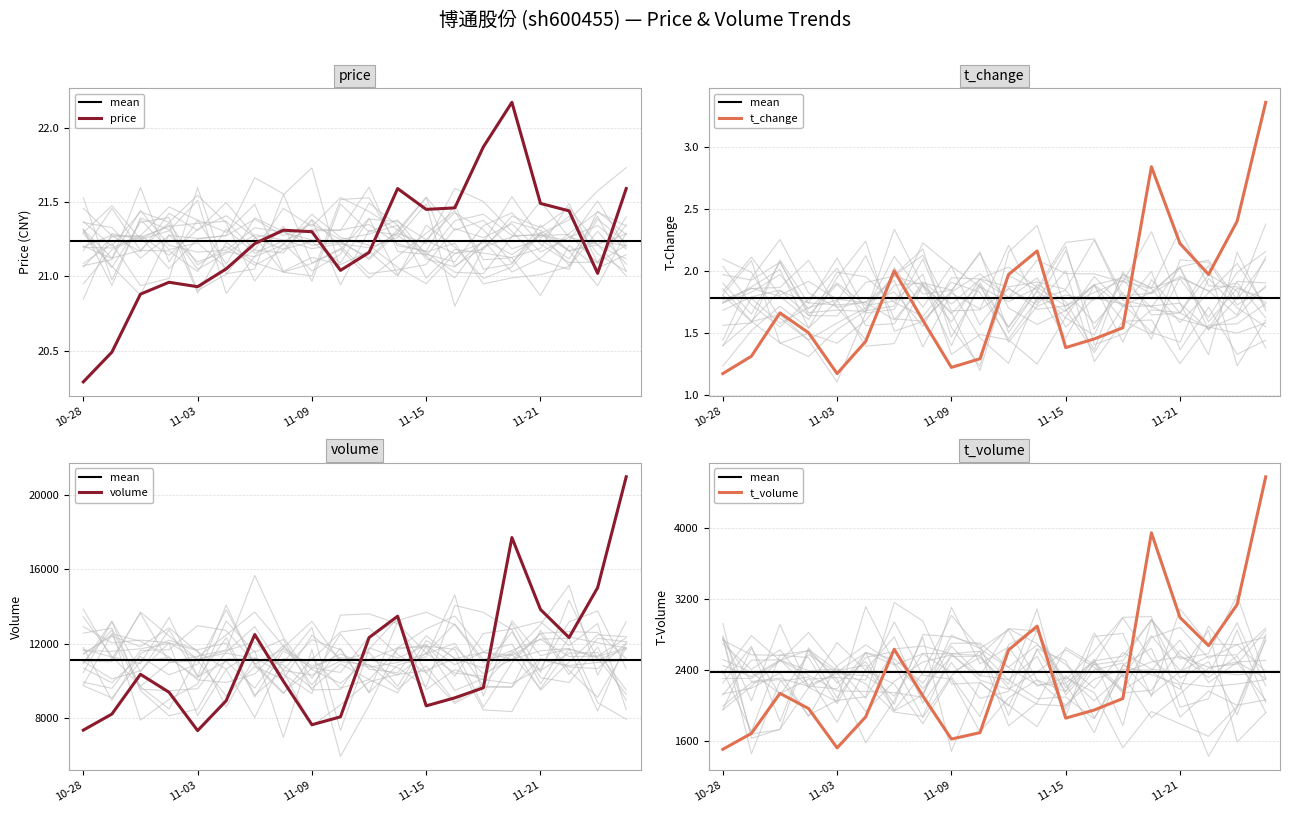

Reading left to right, what are all the values shown in this chart?

price: 20.3	20.5	20.9	21.0	20.9	21.1	21.2	21.3	21.3	21.0	21.2	21.6	21.4	21.5	21.9	22.2	21.5	21.4	21.0	21.6
t_change: 1.2	1.3	1.7	1.5	1.2	1.4	2.0	1.6	1.2	1.3	2.0	2.2	1.4	1.4	1.5	2.8	2.2	2.0	2.4	3.4
volume: 7330.0	8198.0	10342.0	9374.0	7304.0	8919.0	12488.0	9972.0	7621.0	8047.0	12322.0	13478.0	8640.0	9073.0	9614.0	17721.0	13839.0	12326.0	15018.0	20998.0
t_volume: 1510.0	1688.0	2138.0	1968.0	1526.0	1874.0	2634.0	2109.0	1625.0	1697.0	2625.0	2893.0	1860.0	1951.0	2080.0	3941.0	2990.0	2674.0	3136.0	4570.0